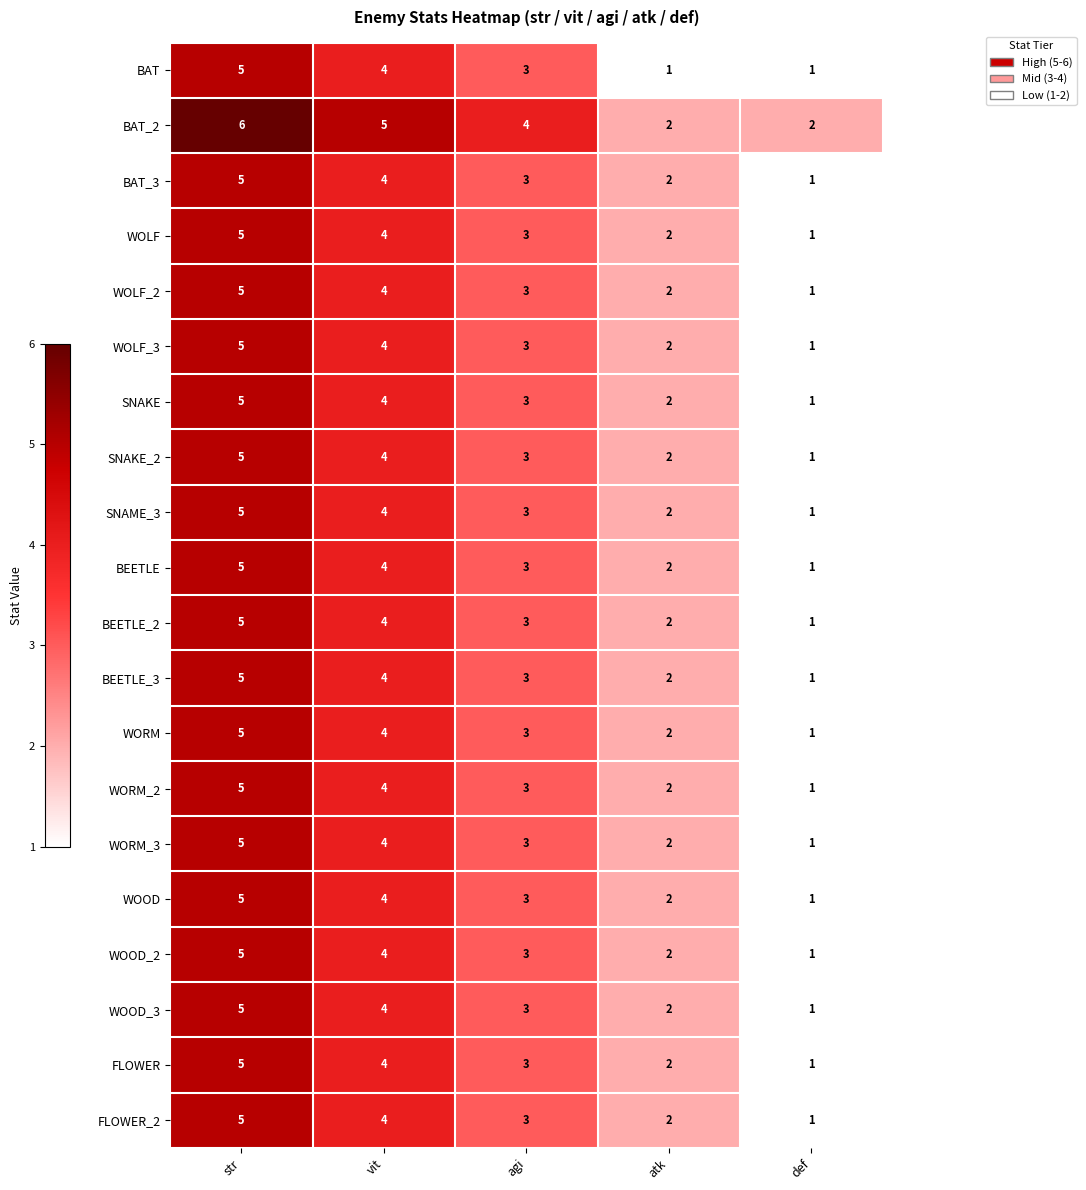

What value does the SNAME_3 series have at vit?

4